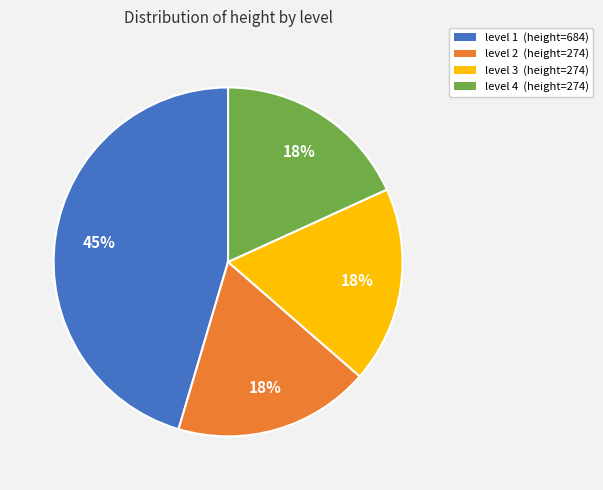

Approximately how many times larger is the value at level 4 (height=274) compared to level 2 (height=274)?

1.0